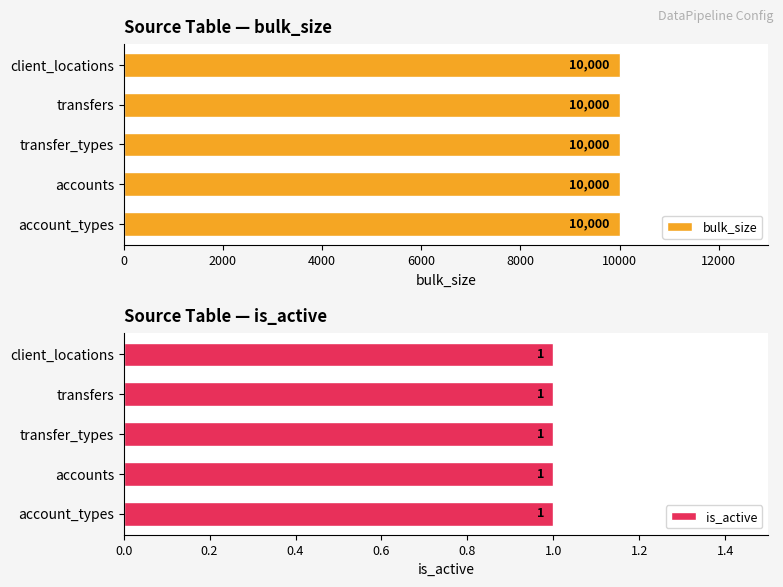

The value of bulk_size at transfers is 10000. True or false?

True